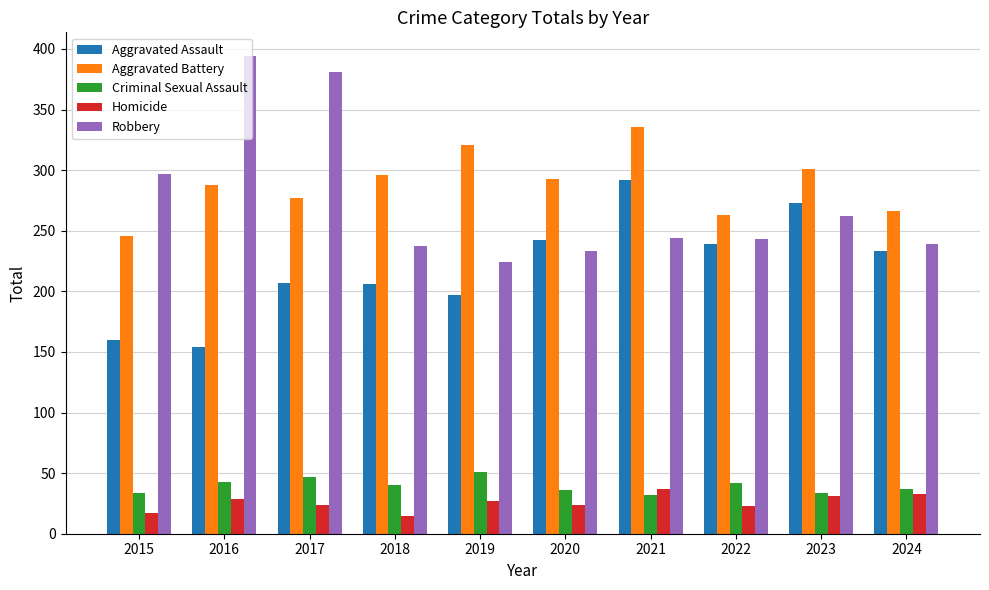

At which label does Aggravated Battery reach its peak?

2021